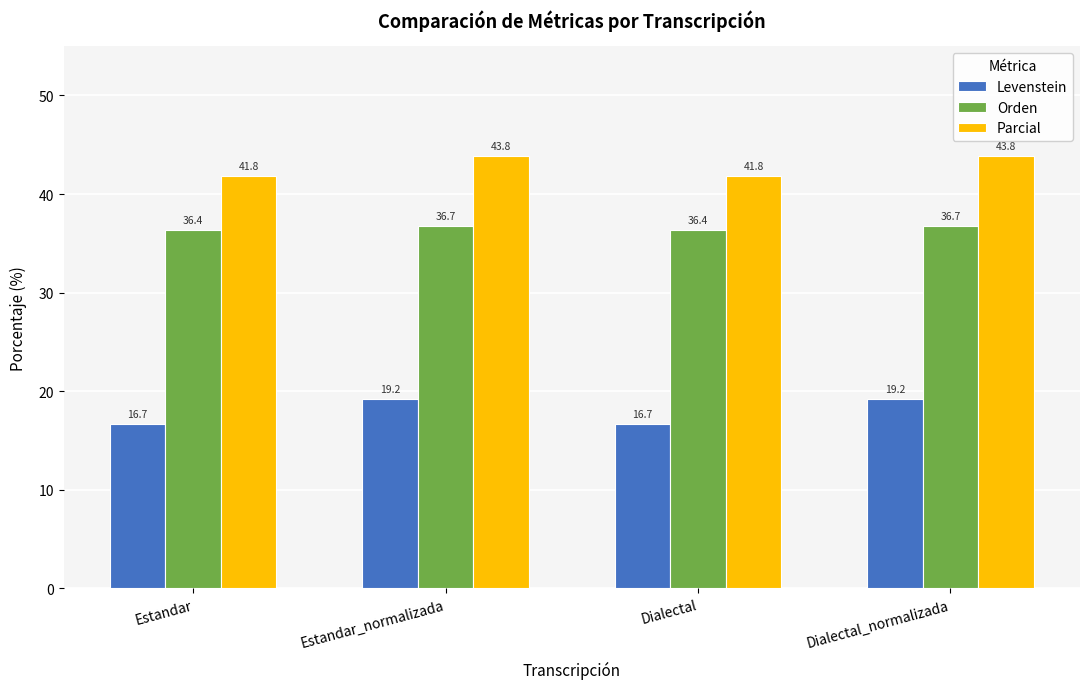

True or false: Levenstein has a value of 5.9 at Estandar.

False